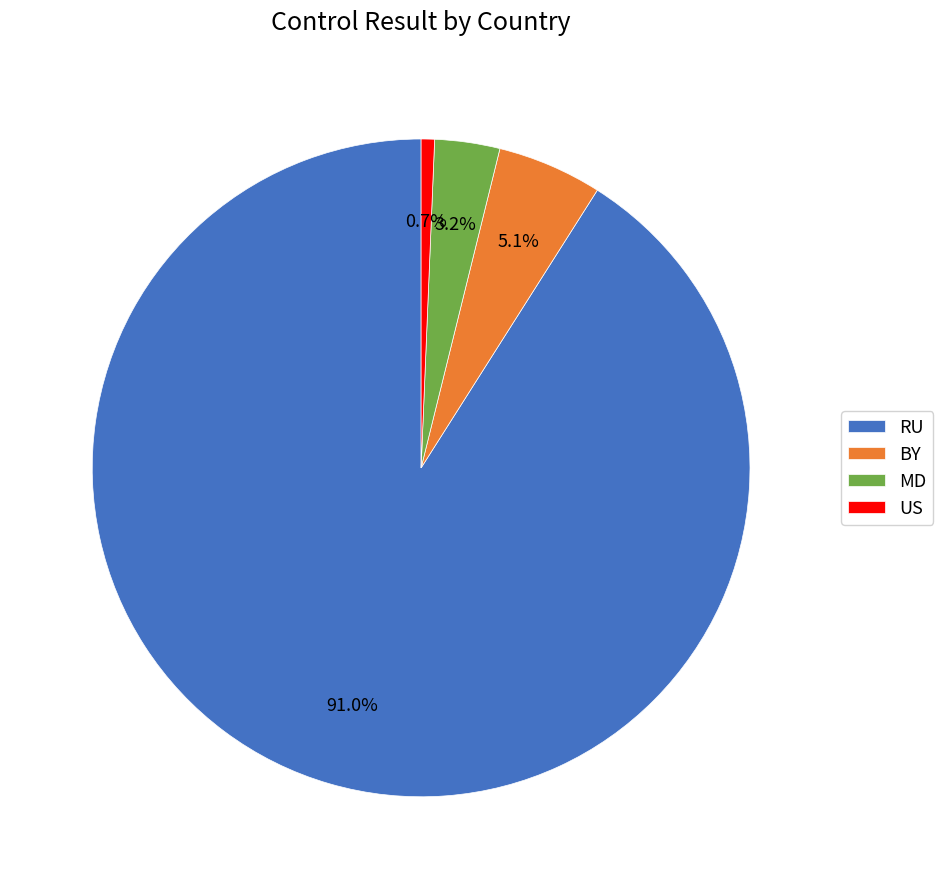

What is the majority slice?

RU